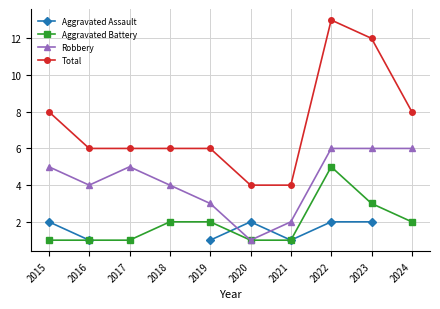

The value of Total at 2015 is 8. True or false?

True